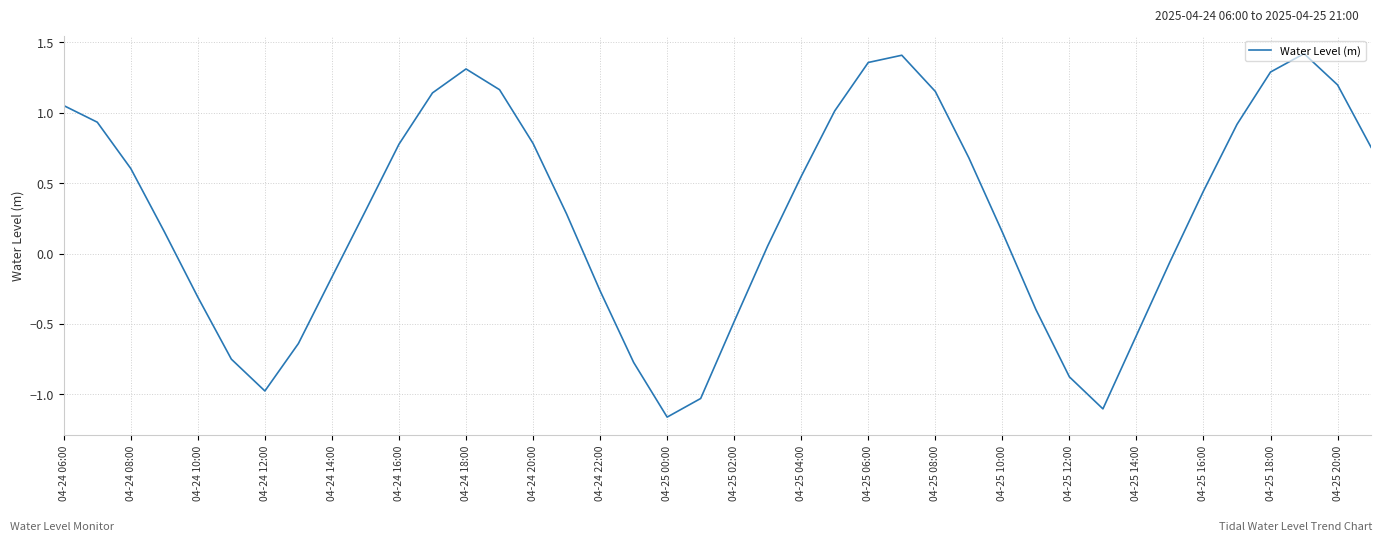

Count the number of values greater than 0.

25